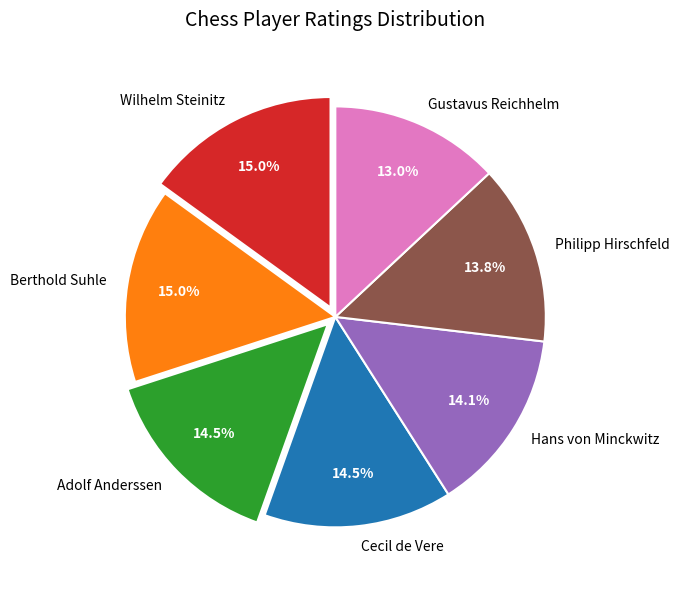

How many slices are in this pie chart?

7